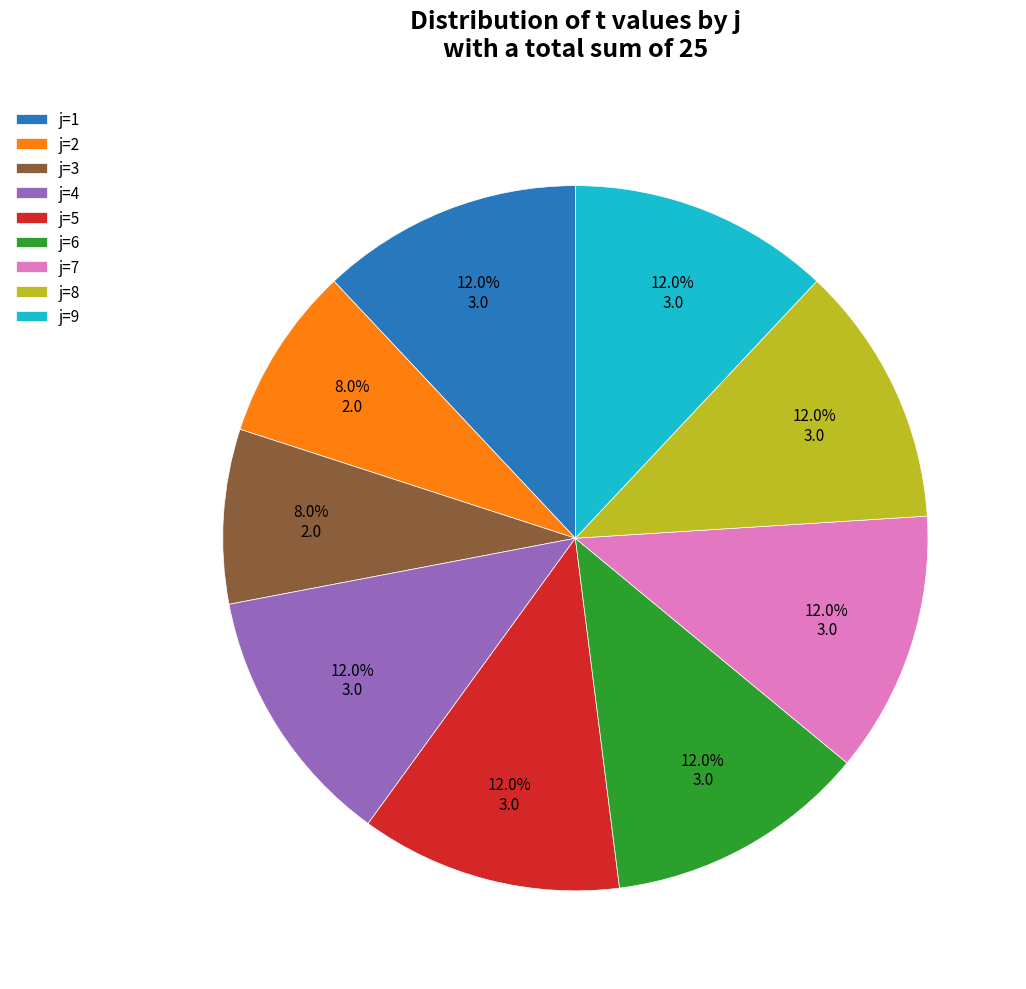

To the nearest percent, what is the average slice percentage?

11%